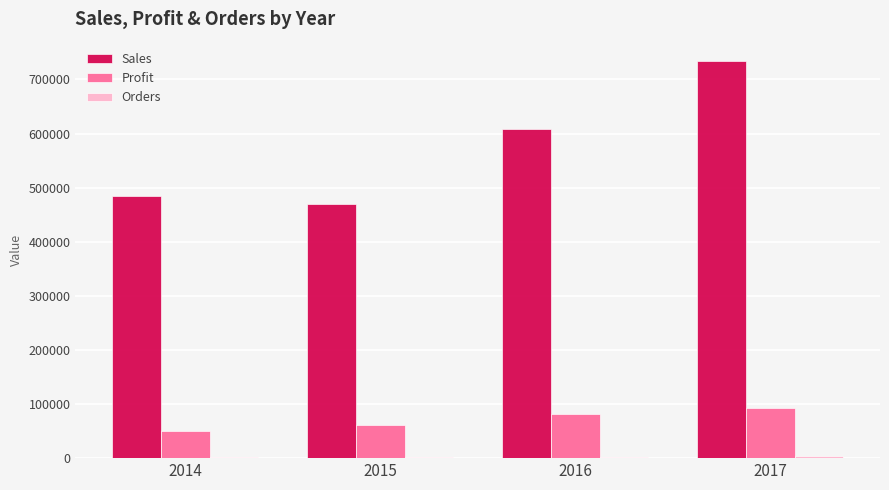

Are the bars horizontal?

No